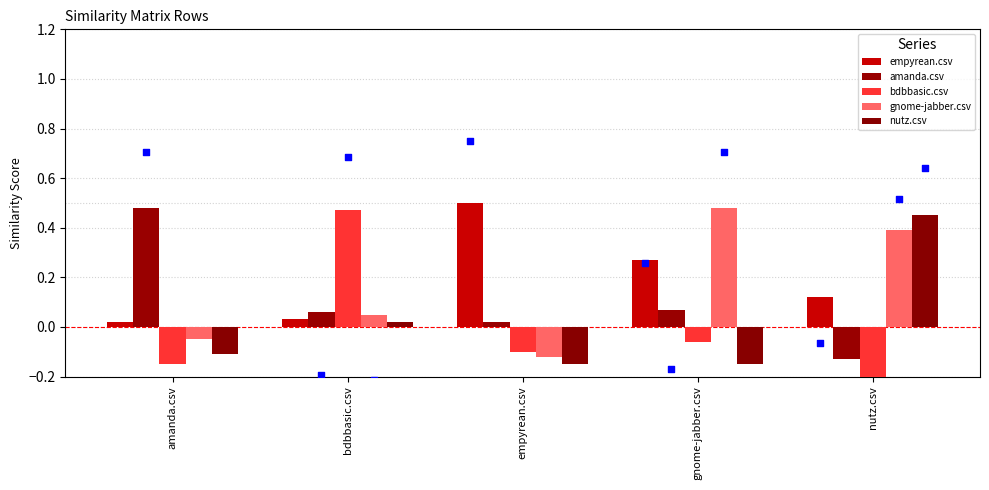

What is the total value across all series at gnome-jabber.csv?

0.6